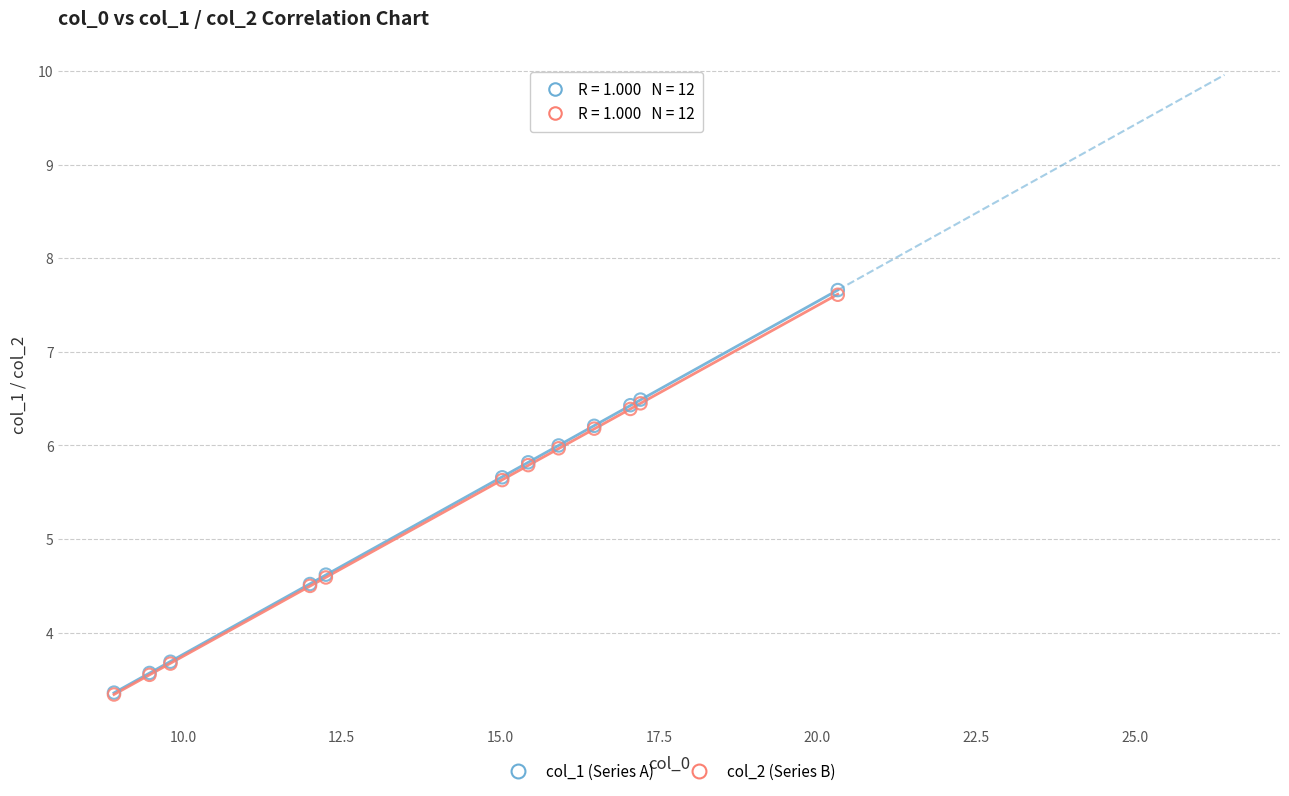

Which series has the widest spread of Y values?

col_1 (Series A)